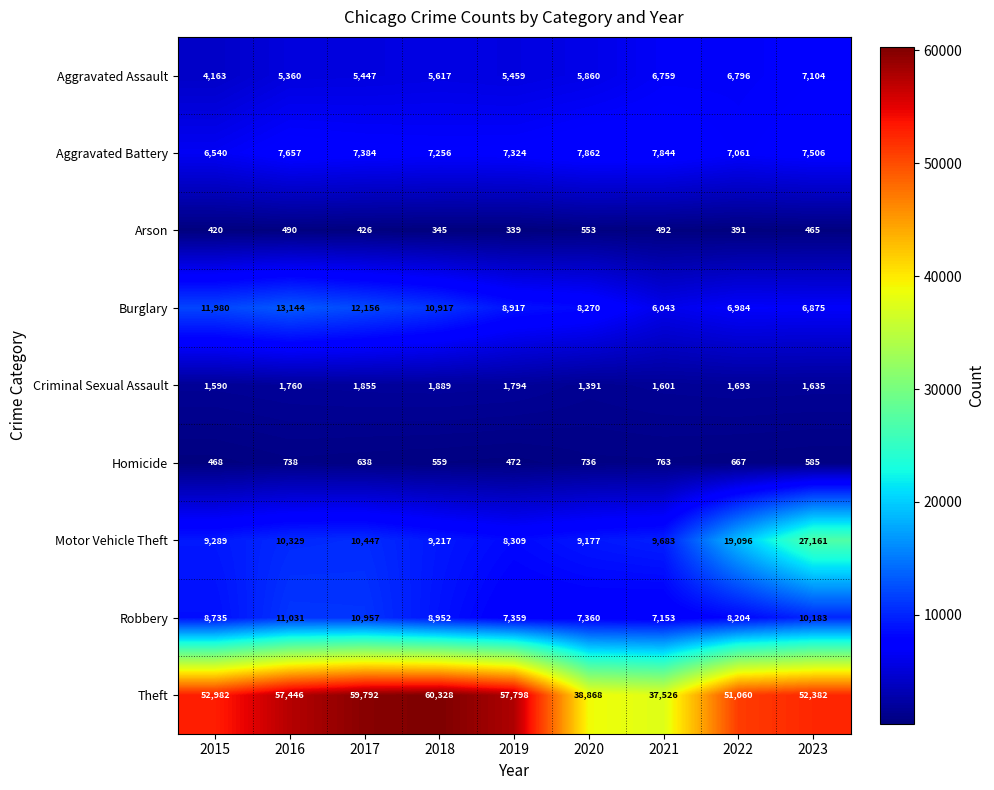

The value of Criminal Sexual Assault at 2016 is 2437. True or false?

False